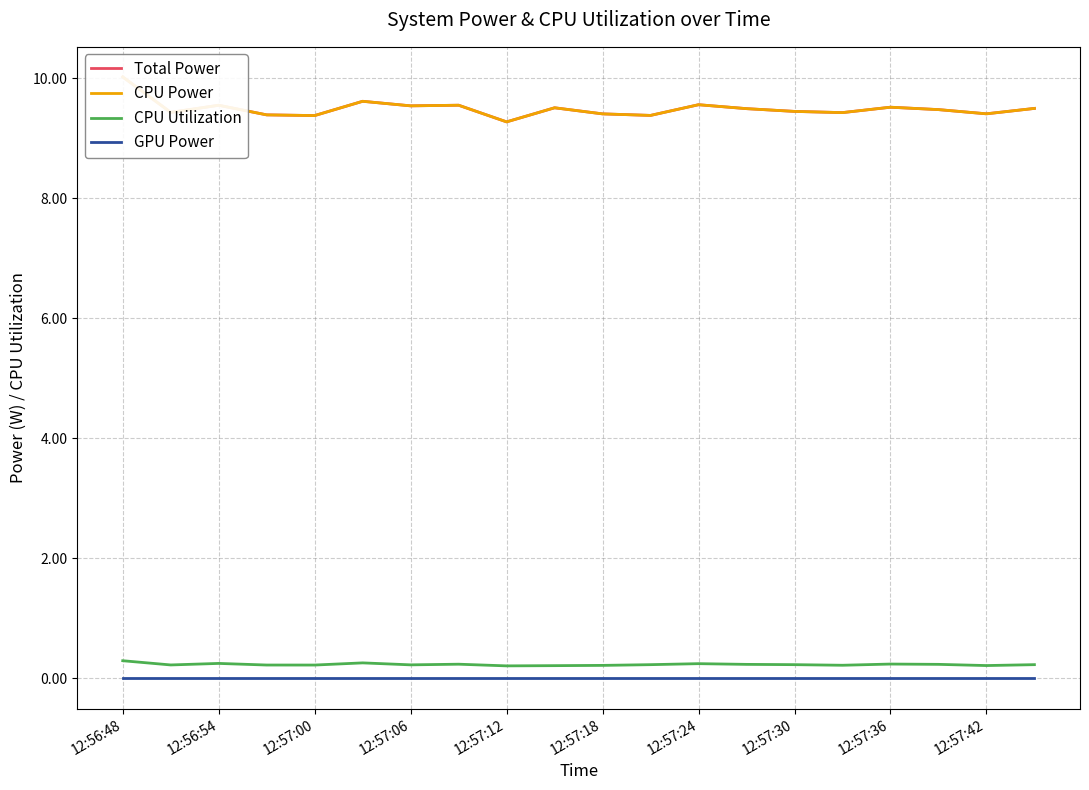

Is it true that GPU Power equals 0.0 at 12:57:30?

True